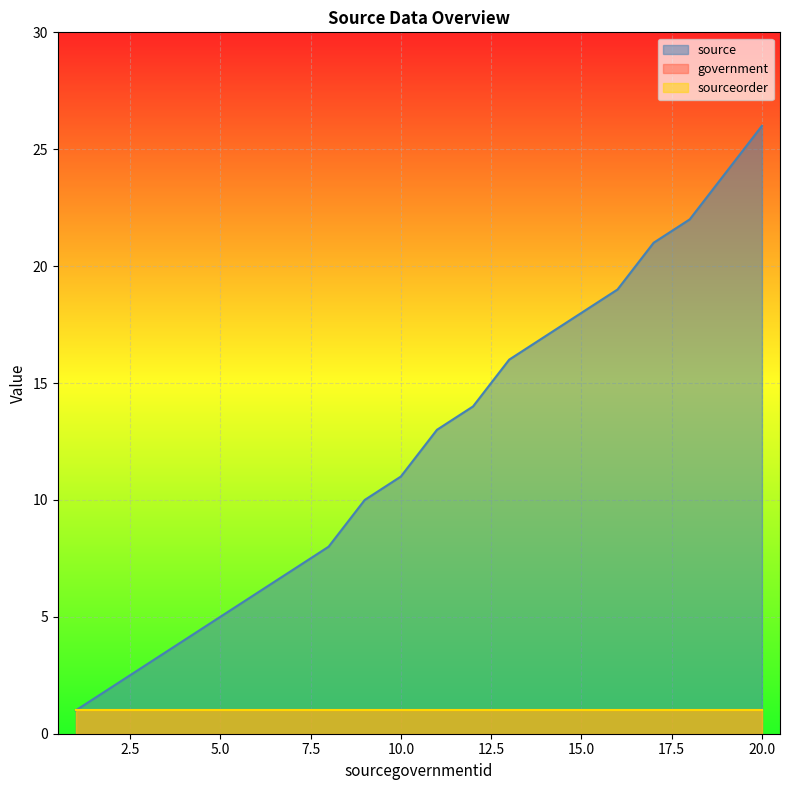

Does the chart display data point markers on the line(s)?

No